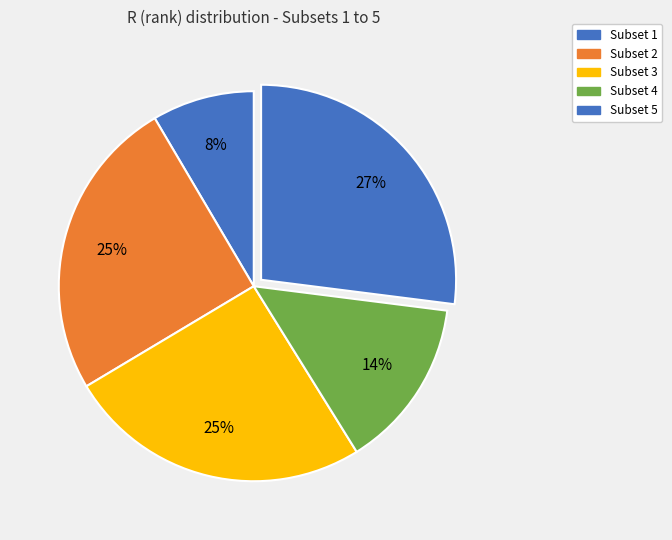

True or false: Subset 4 accounts for 20% of the total.

False